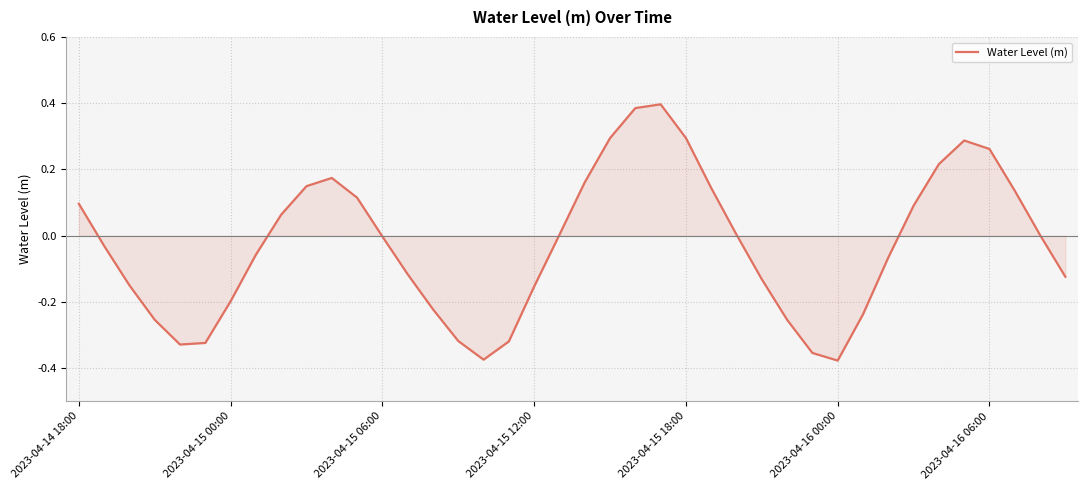

How many categories are shown in the chart?

40